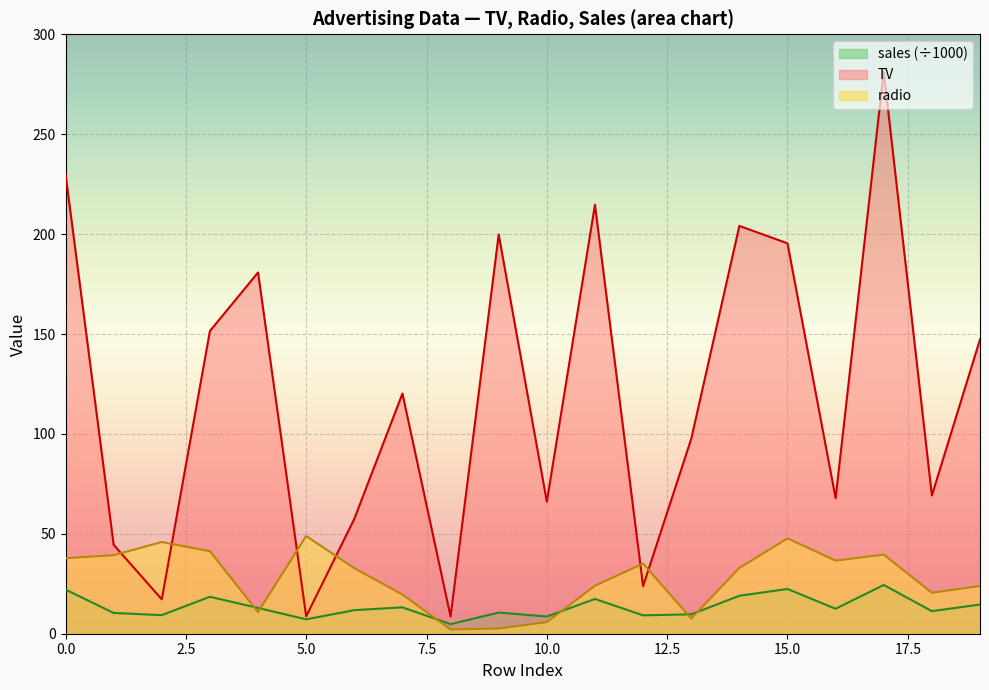

What is the value of the sales point at the 17th from the left?

12.5